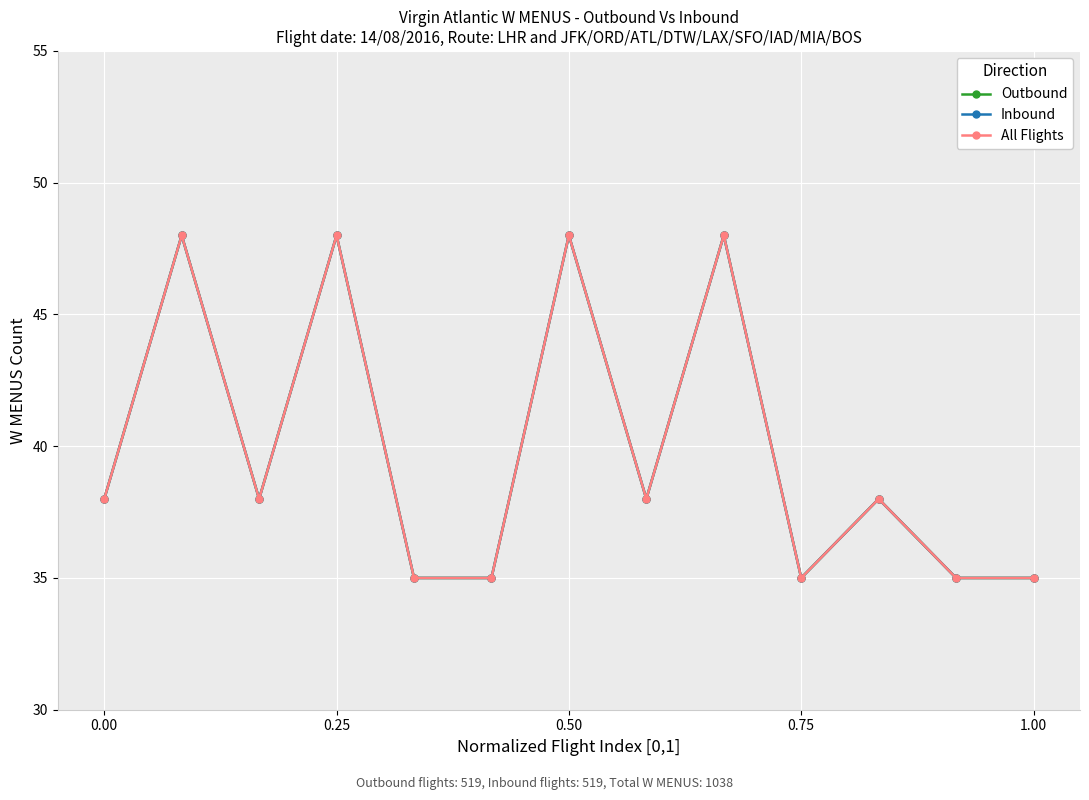

True or false: Inbound and Outbound cross at least once.

False